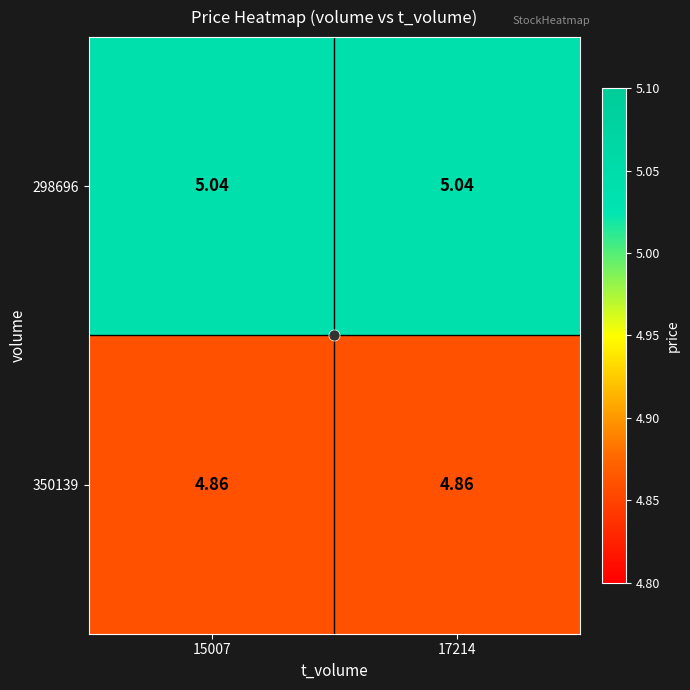

Is the value of 350139 at 17214 greater than the value of 298696 at 15007?

No